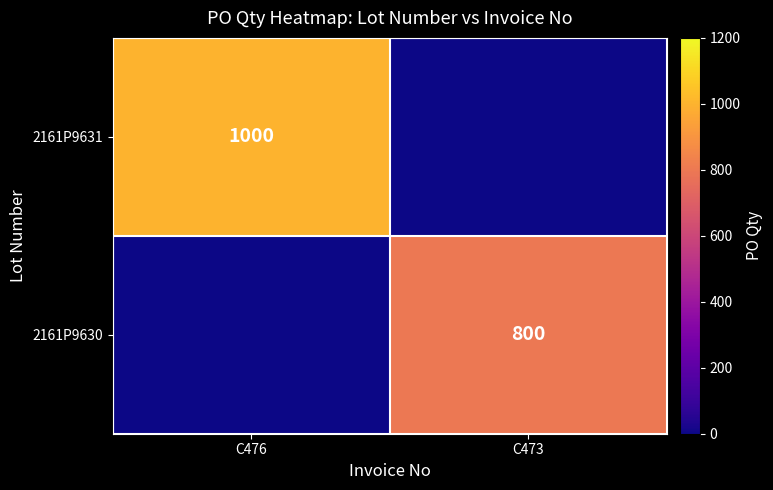

The 2161P9630 series shows 800 at C473. True or false?

True